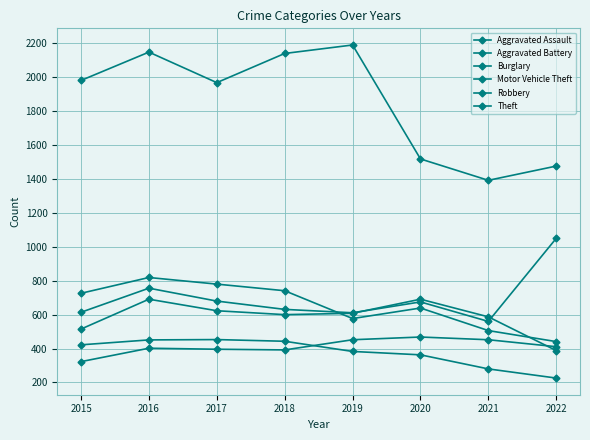

At which label does Motor Vehicle Theft reach its peak?

2022